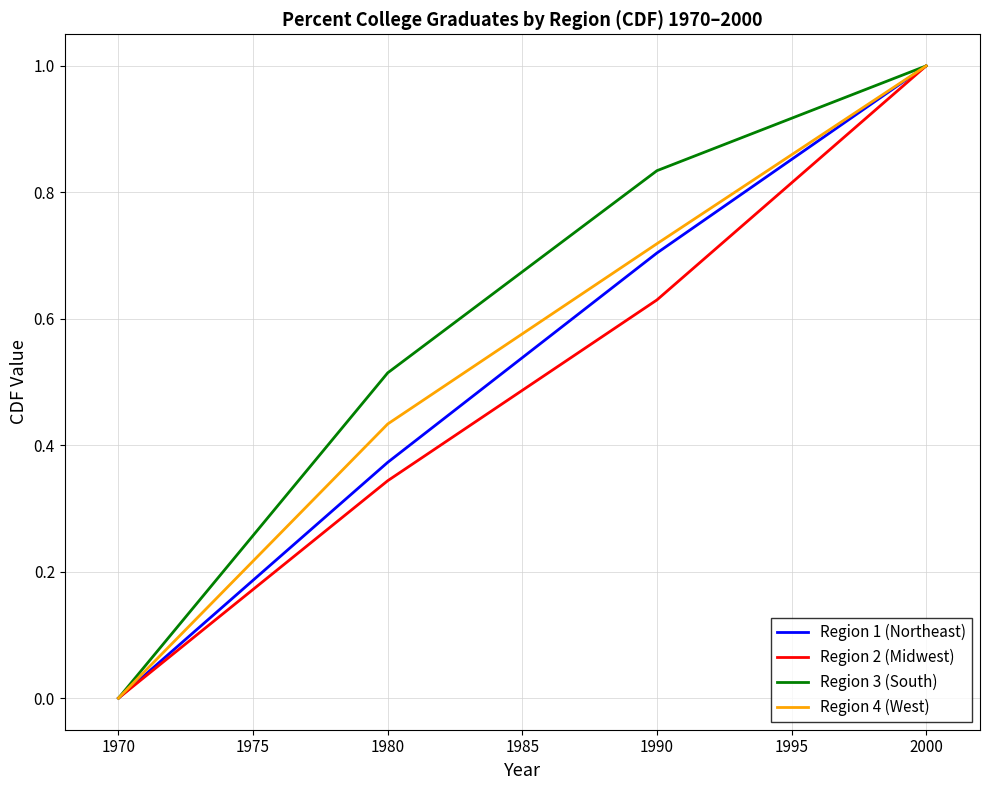

Is it true that Region 1 (Northeast) equals 0.0 at 1970?

True